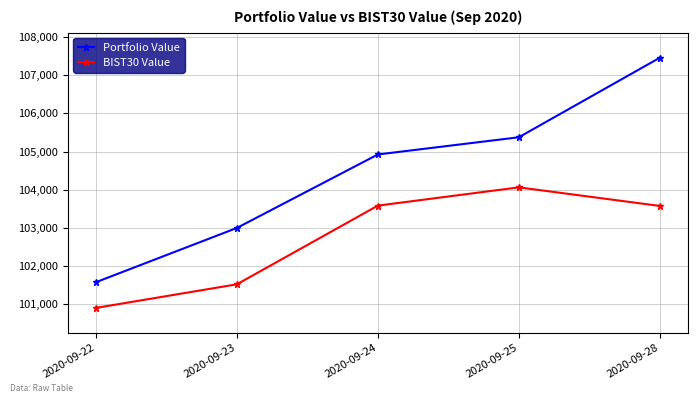

What is the average value of the BIST30 Value series?

102731.6